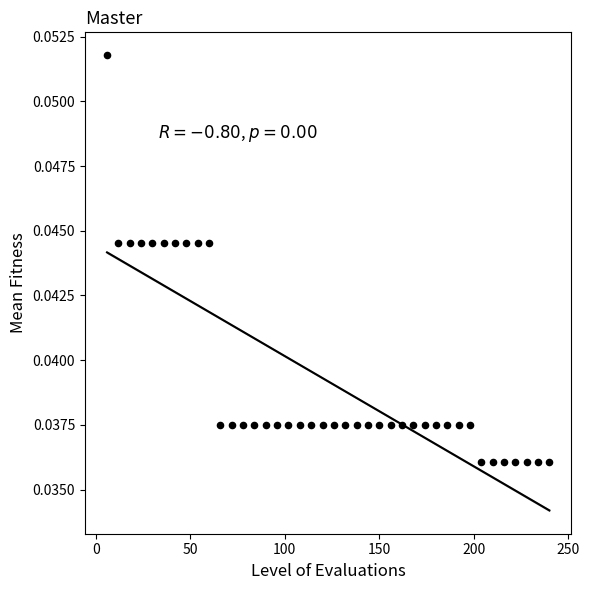

What is the range of X values (max minus min)?

234.0